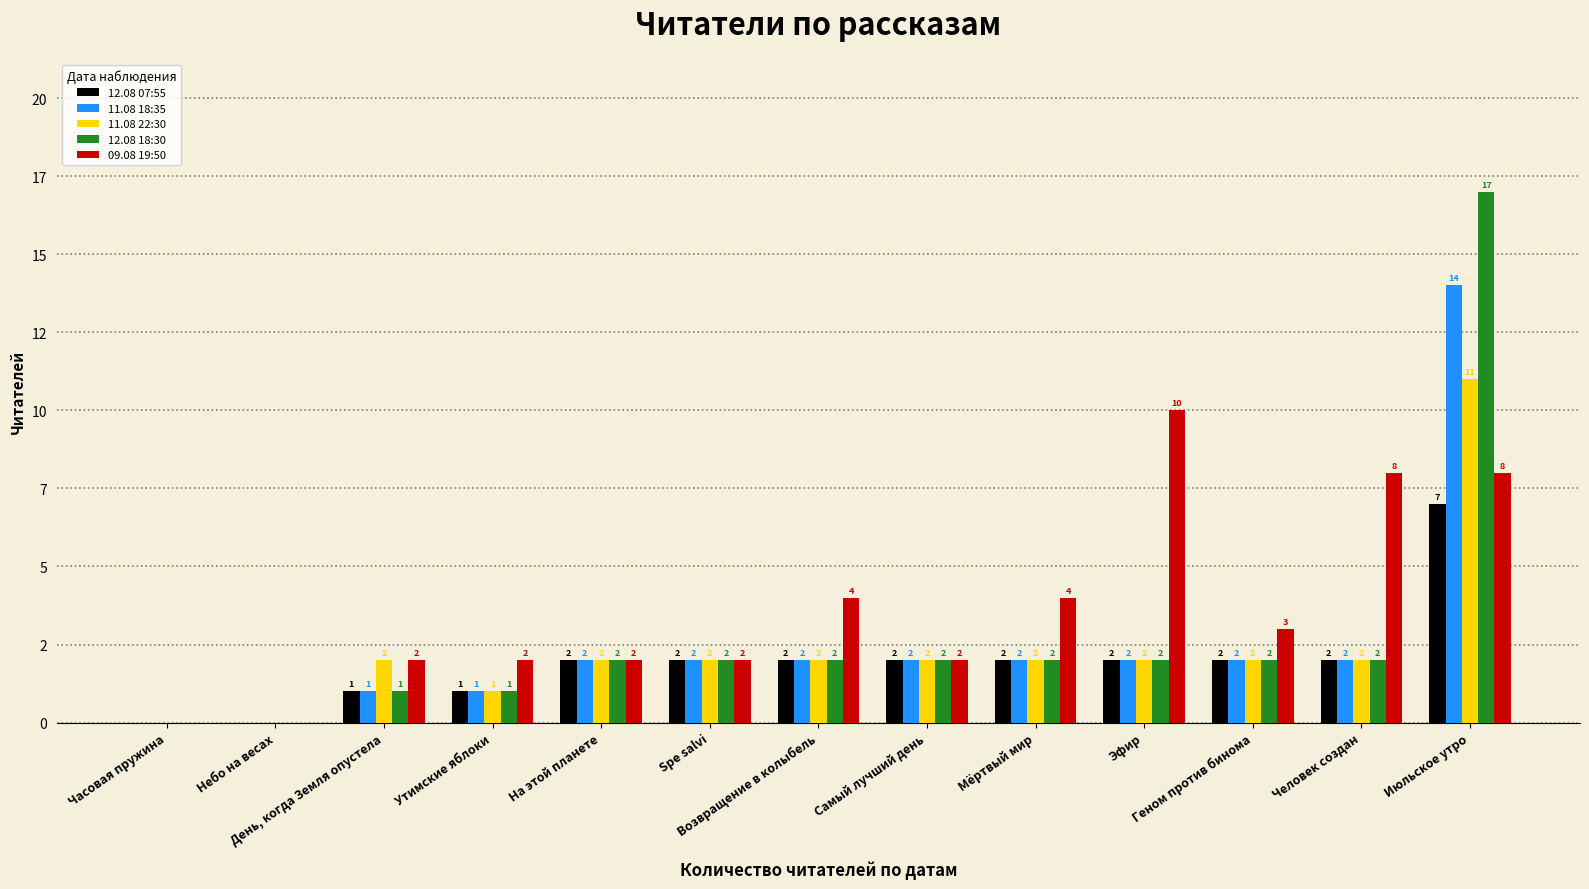

What is the average value of the 09.08 19:50 series?

4